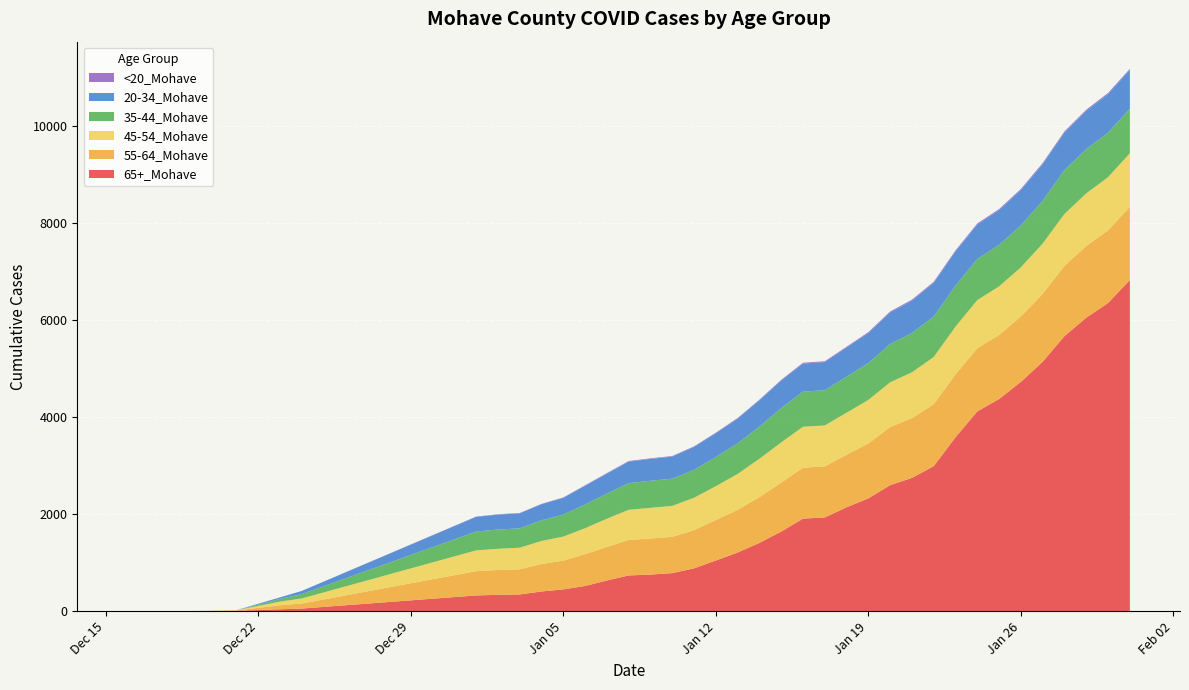

Reading left to right, list all the values displayed in this chart.

65+_Mohave: 0=2	1=2	2=2	3=2	4=9	5=40	6=55	7=325	8=338	9=345	10=407	11=450	12=520	13=633	14=737	15=755	16=785	17=883	18=1045	19=1209	20=1408	21=1641	22=1908	23=1932	24=2142	25=2325	26=2598	27=2747	28=2989	29=3585	30=4118	31=4372	32=4727	33=5140	34=5670	35=6048	36=6351	37=6825
55-64_Mohave: 0=1	1=1	2=1	3=1	4=6	5=82	6=104	7=500	8=511	9=518	10=565	11=592	12=656	13=691	14=732	15=743	16=748	17=787	18=834	19=878	20=943	21=1009	22=1049	23=1052	24=1082	25=1131	26=1197	27=1231	28=1277	29=1296	30=1302	31=1320	32=1348	33=1399	34=1447	35=1477	36=1496	37=1509
45-54_Mohave: 0=1	1=1	2=1	3=1	4=5	5=76	6=104	7=428	8=437	9=446	10=475	11=496	12=534	13=581	14=621	15=632	16=637	17=668	18=697	19=741	20=790	21=828	22=844	23=844	24=866	25=898	26=922	27=944	28=973	29=983	30=992	31=1002	32=1012	33=1038	34=1070	35=1085	36=1097	37=1103
35-44_Mohave: 0=0	1=0	2=0	3=0	4=0	5=55	6=90	7=388	8=397	9=398	10=426	11=452	12=489	13=517	14=549	15=558	16=561	17=575	18=599	19=630	20=661	21=706	22=723	23=725	24=743	25=760	26=788	27=810	28=832	29=842	30=848	31=855	32=862	33=881	34=904	35=912	36=917	37=919
20-34_Mohave: 0=0	1=0	2=0	3=0	4=1	5=32	6=65	7=302	8=308	9=310	10=331	11=346	12=386	13=413	14=444	15=450	16=455	17=472	18=492	19=510	20=543	21=568	22=579	23=581	24=599	25=618	26=651	27=668	28=697	29=710	30=710	31=717	32=731	33=755	34=774	35=790	36=795	37=798
<20_Mohave: 0=0	1=0	2=0	3=0	4=0	5=0	6=0	7=7	8=7	9=7	10=8	11=8	12=9	13=11	14=12	15=12	16=12	17=12	18=12	19=13	20=14	21=15	22=17	23=17	24=18	25=19	26=20	27=20	28=20	29=20	30=20	31=21	32=22	33=23	34=23	35=23	36=23	37=23